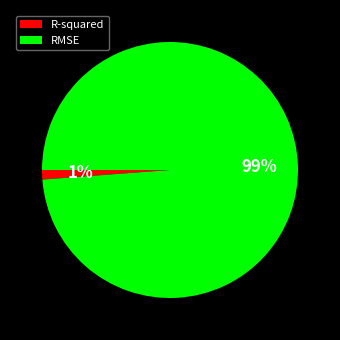

Between RMSE and R-squared, which is larger?

RMSE